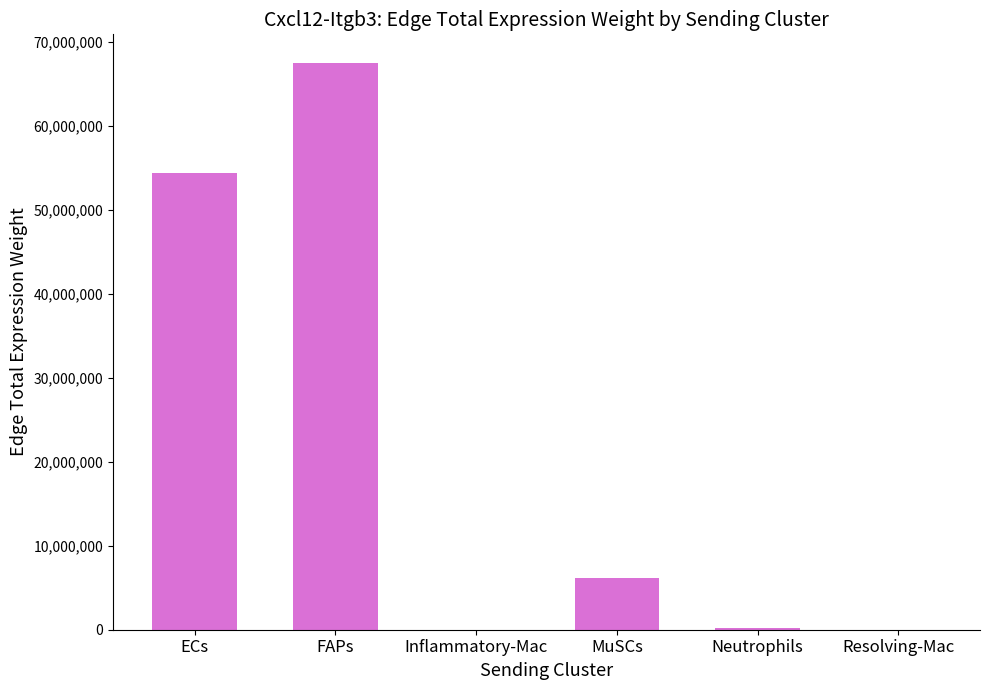

What is the change in value from ECs to FAPs?

+13104414.1